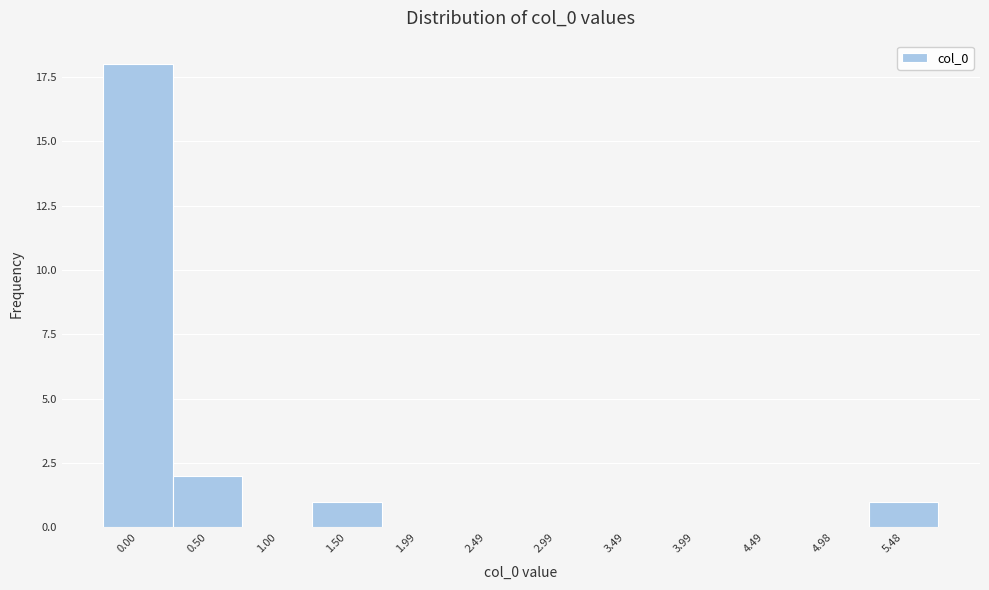

Reading left to right, list all the values displayed in this chart.

0.00=18	0.50=2	1.00=0	1.50=1	1.99=0	2.49=0	2.99=0	3.49=0	3.99=0	4.49=0	4.98=0	5.48=1